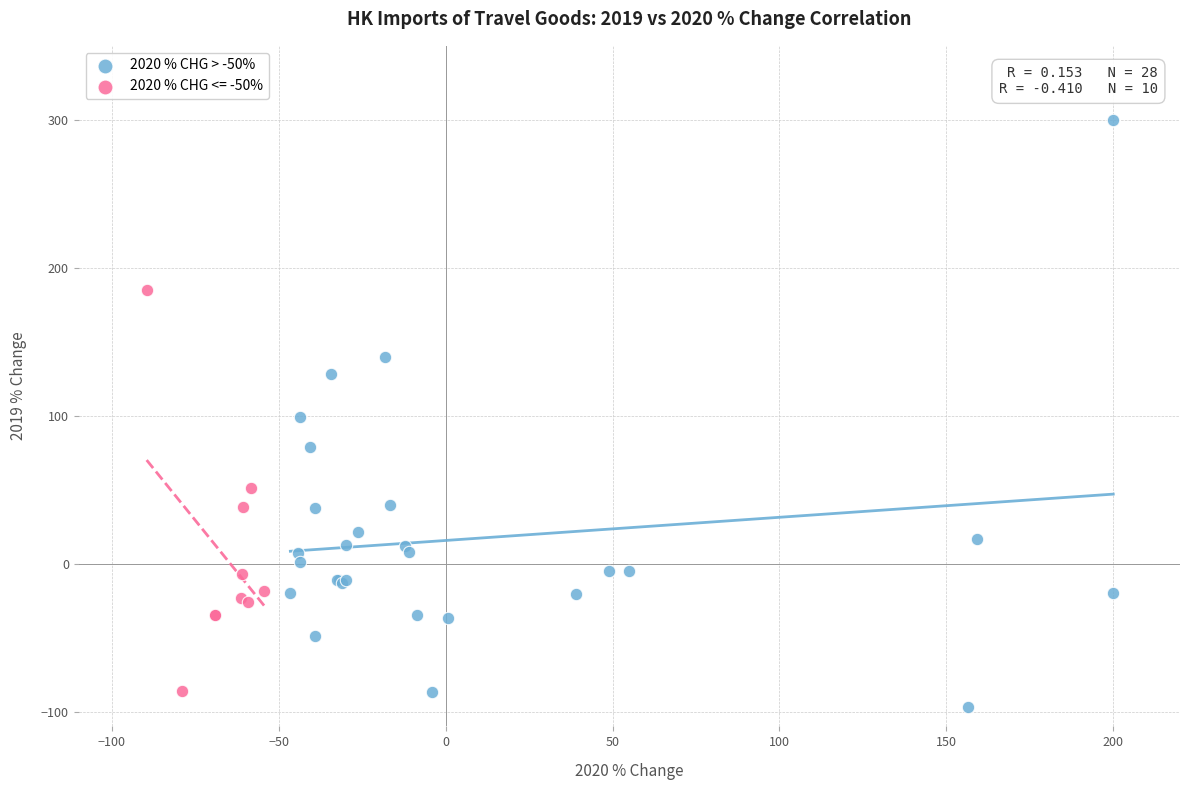

Which series reaches the maximum Y coordinate?

2020 % CHG > -50%